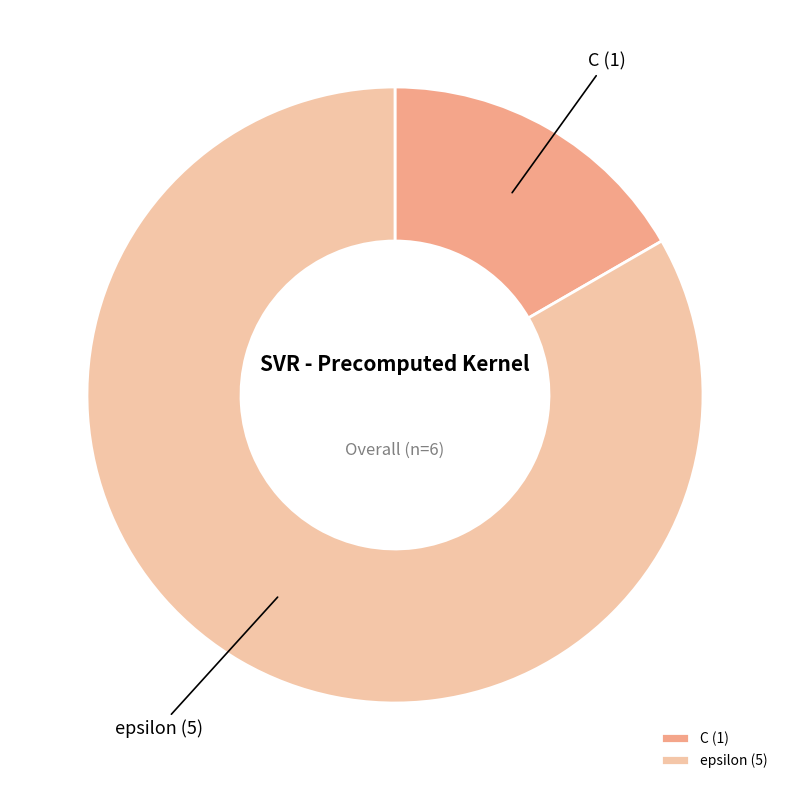

Is it true that C (1) is 25% of the pie?

False